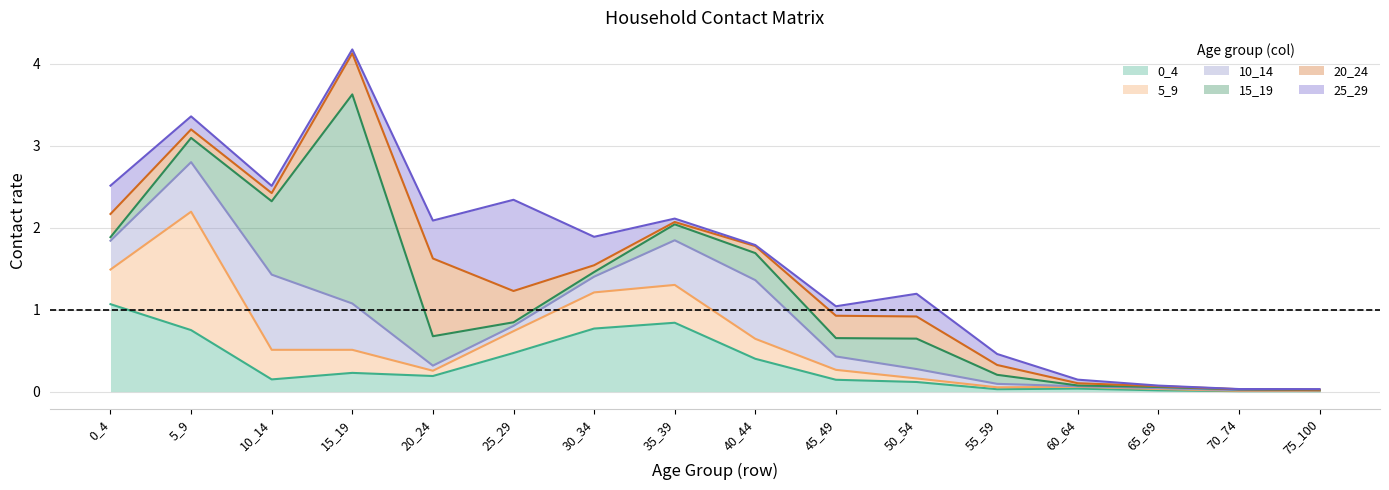

At 30_34, list the series in order from largest to smallest.

0_4, 5_9, 25_29, 10_14, 20_24, 15_19